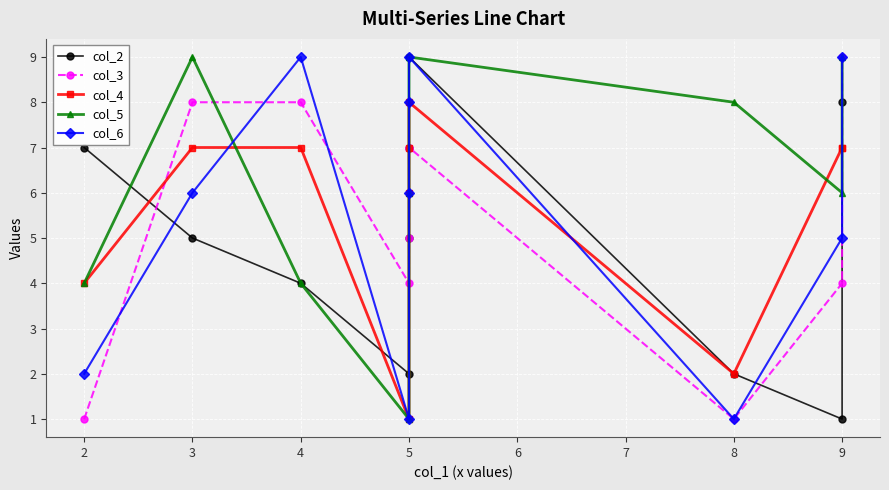

What is the sum of all col_2 values?

50